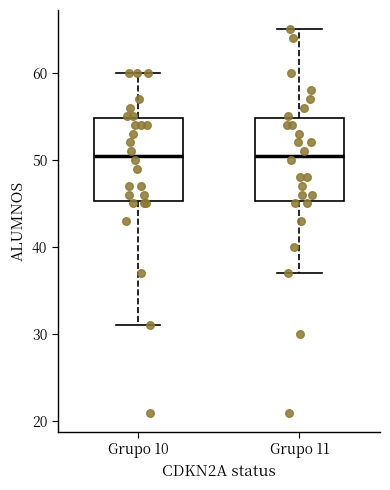

Where is the lower edge of the box for Grupo 10 on the y-axis? The values are not printed on the chart, so give them approximately, as read against the axis.

45